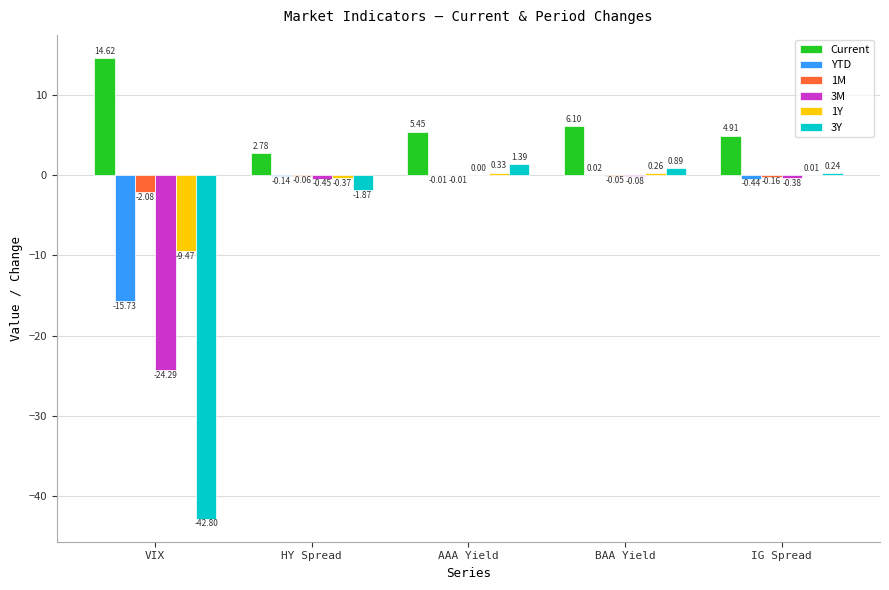

What is the total value across all series at BAA Yield?

7.1